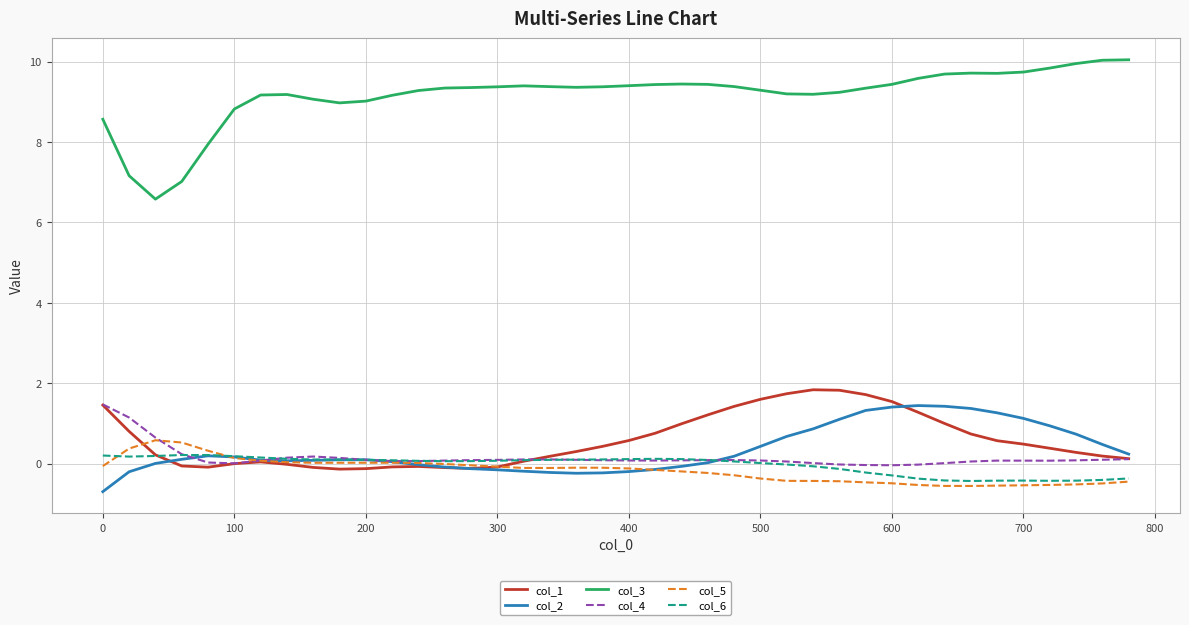

Which series has the largest total across all categories?

col_3